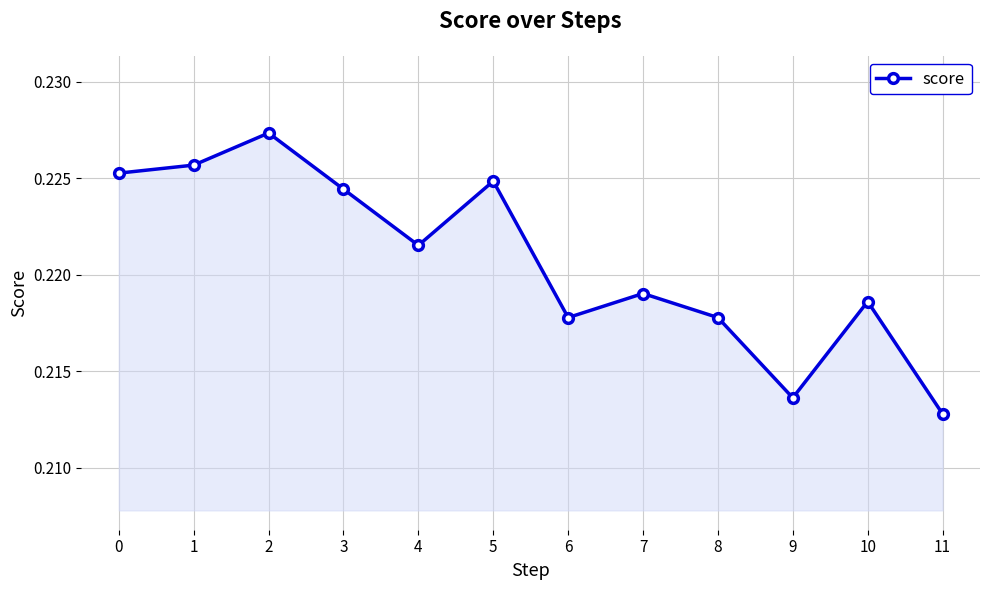

The chart shows a value of 0.3 at 11. True or false?

False